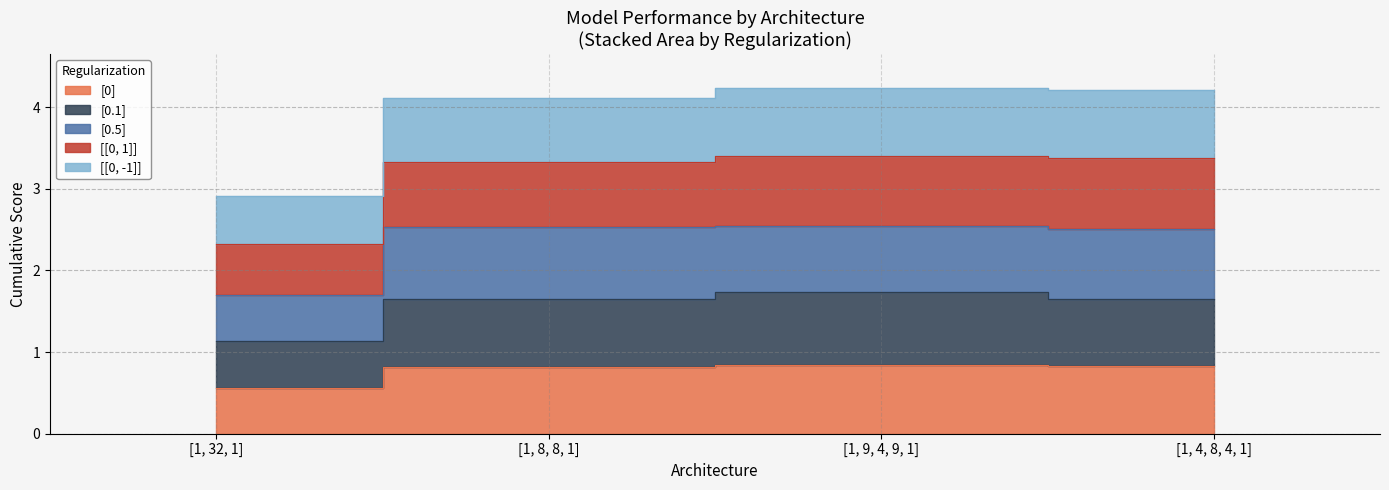

True or false: [0] and [[0, -1]] intersect in this chart.

False